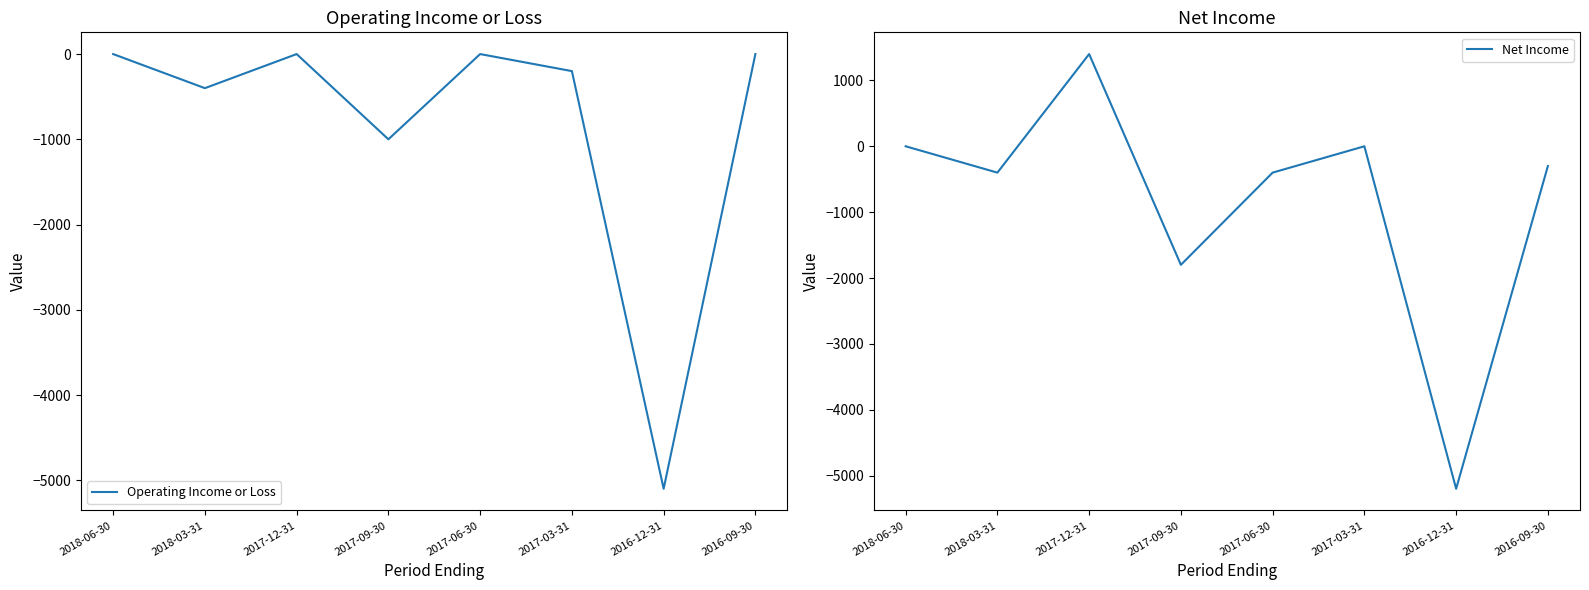

Is it true that Net Income equals -4613 at 2017-03-31?

False